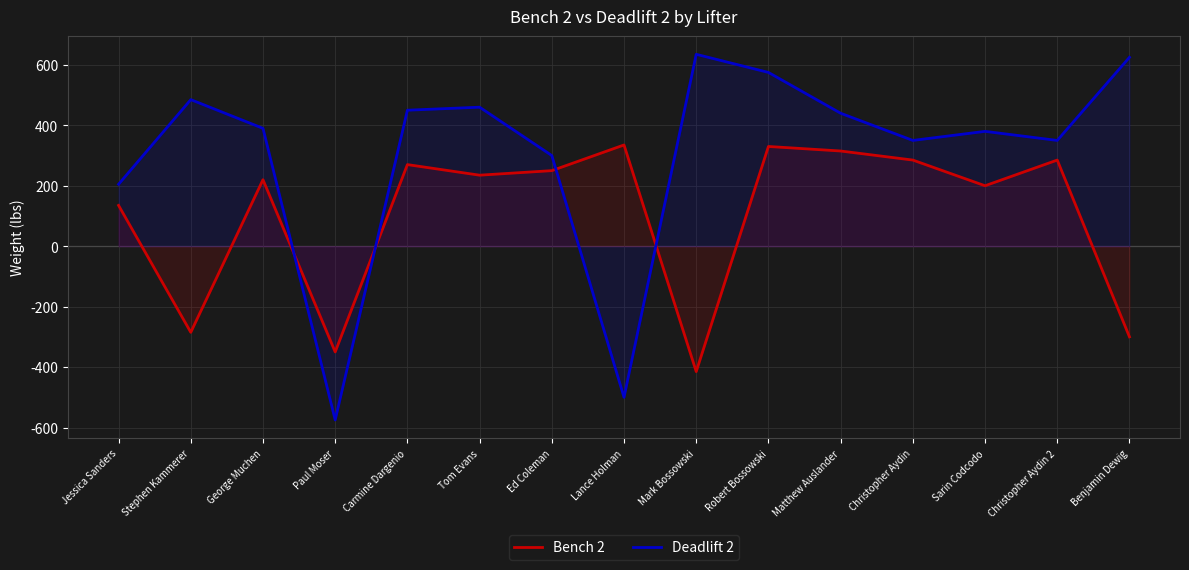

Count the number of categories in the chart.

15